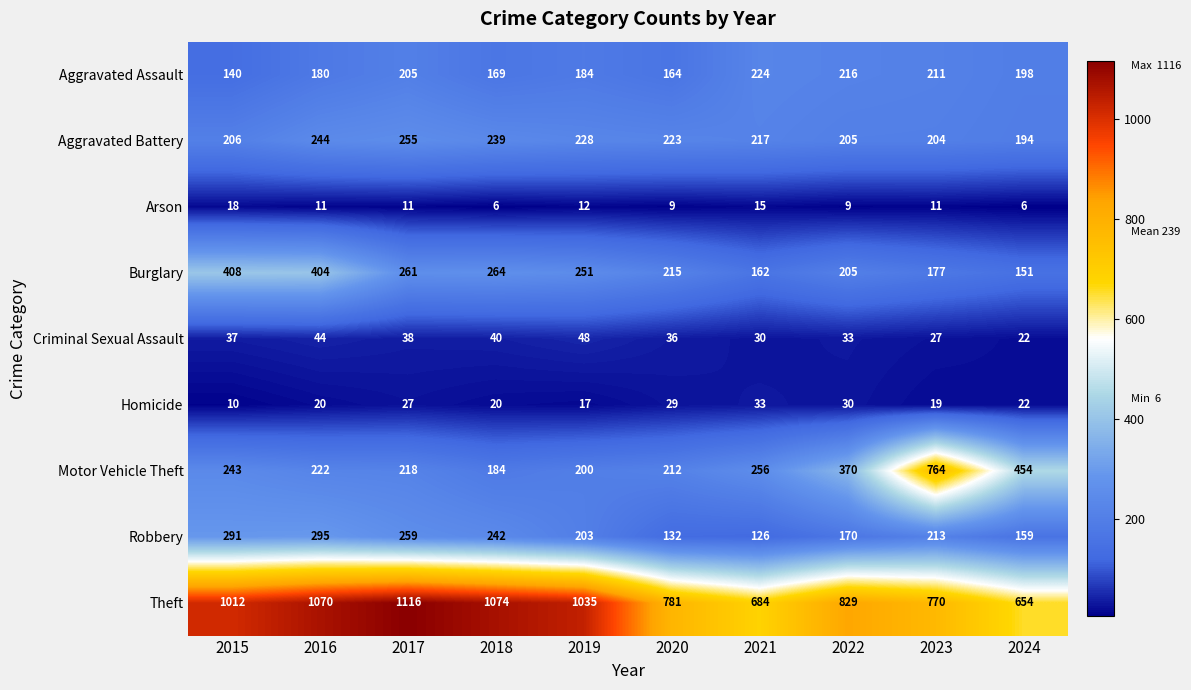

Which category has the highest value across all series?

2017